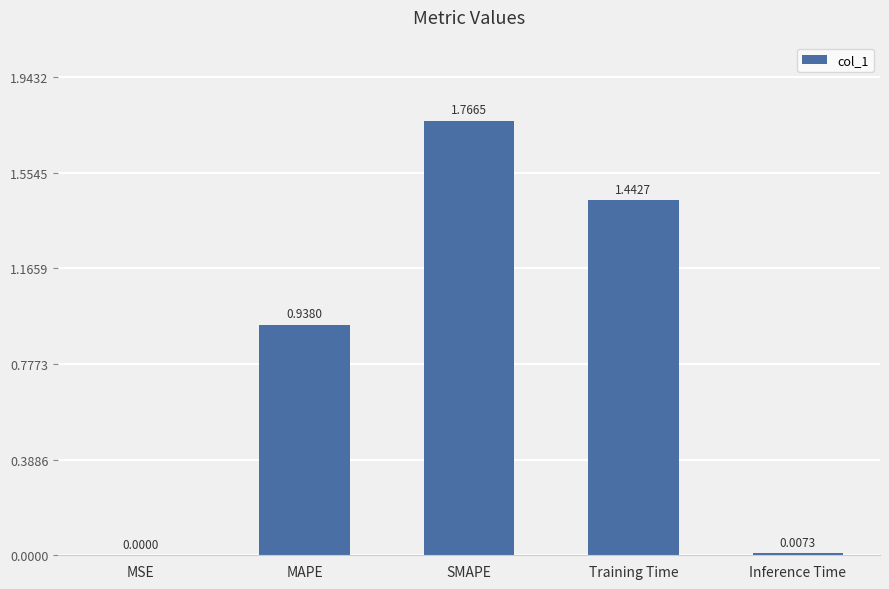

What is the change in value from MAPE to SMAPE?

+0.8